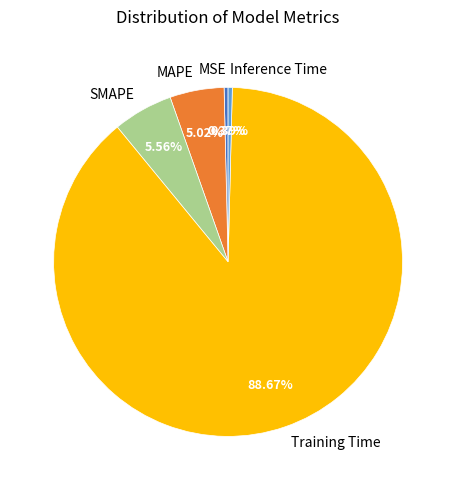

To the nearest percent, what is the difference between the Training Time and MAPE slice percentages?

84%